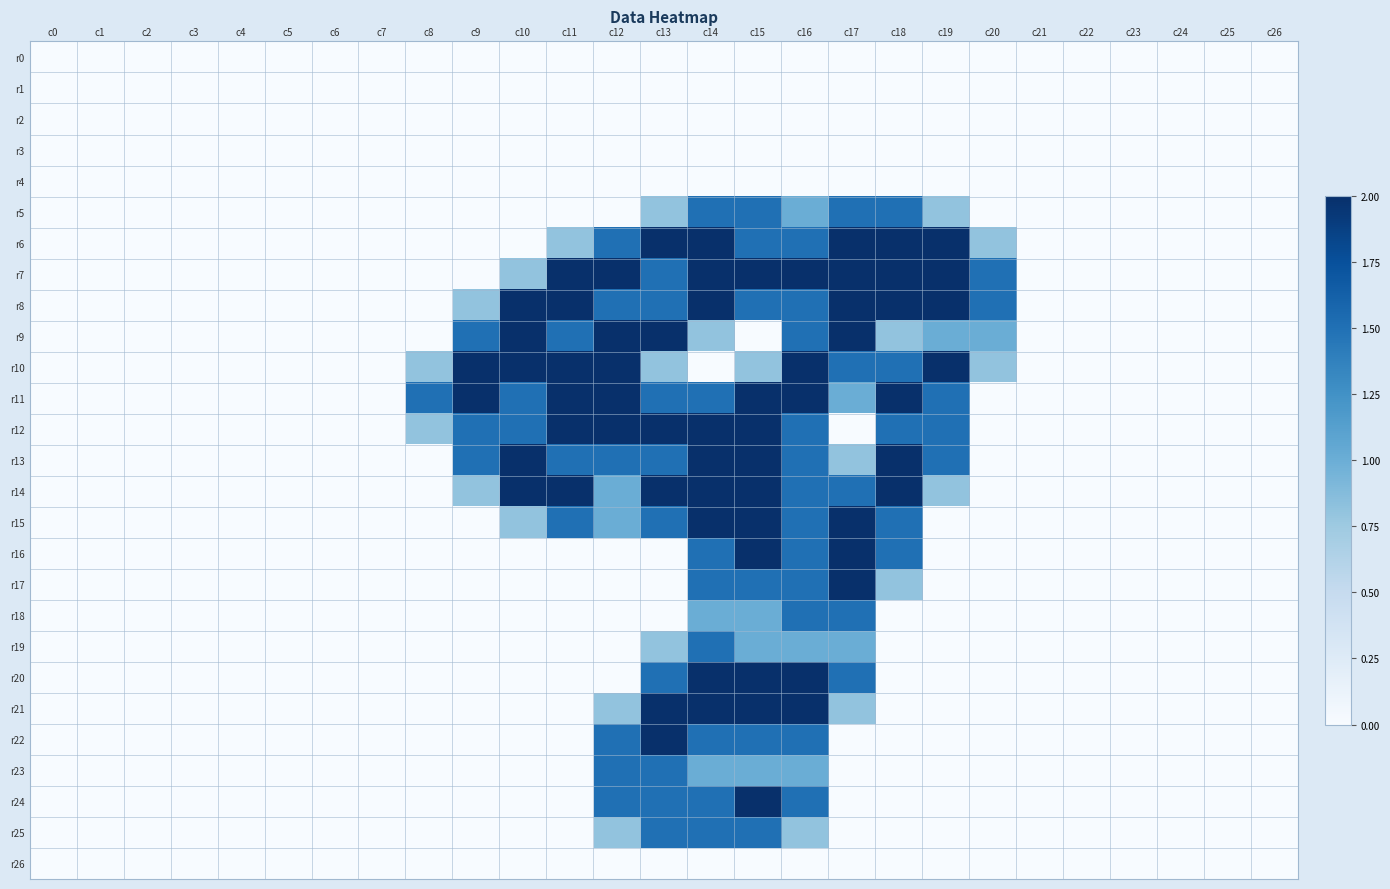

How many data points does each series have?

27